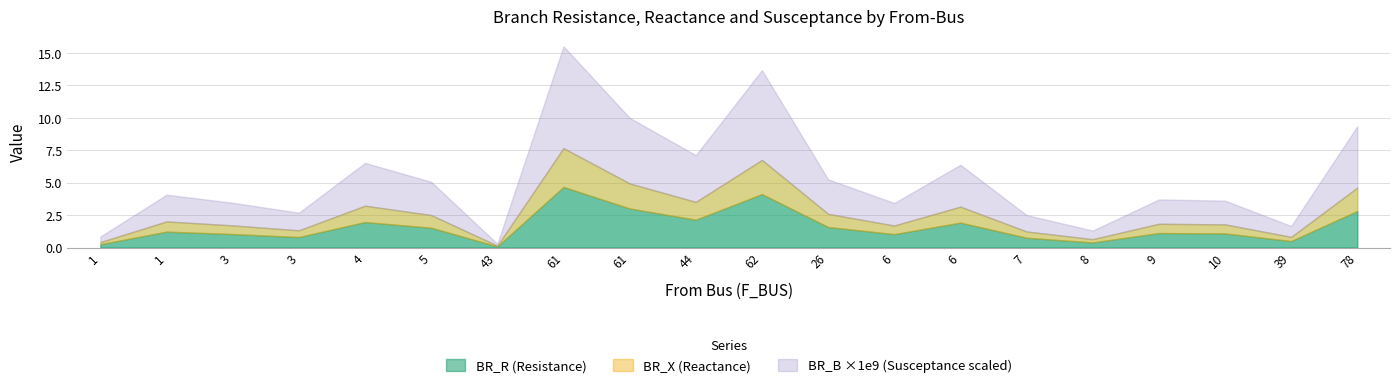

What are all the series names shown in the legend?

BR_R, BR_X, BR_B